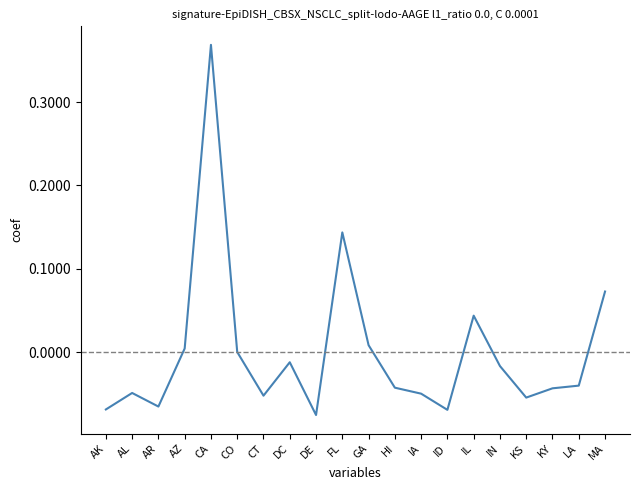

What position from the right is AR?

18